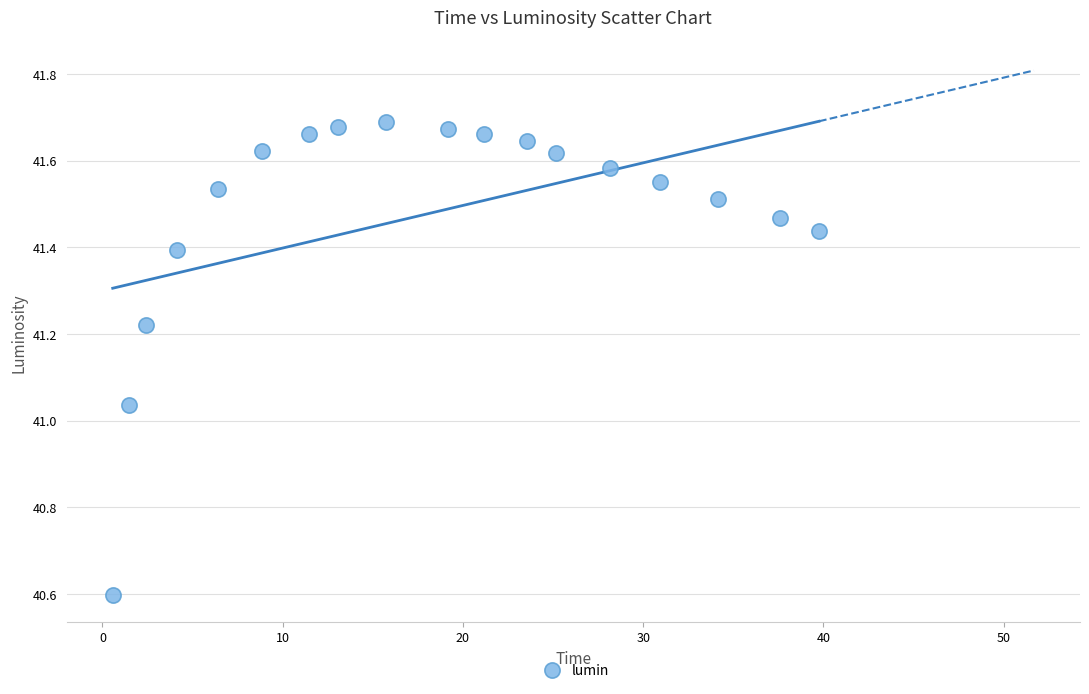

What is the range of Y values (max minus min)?

1.1